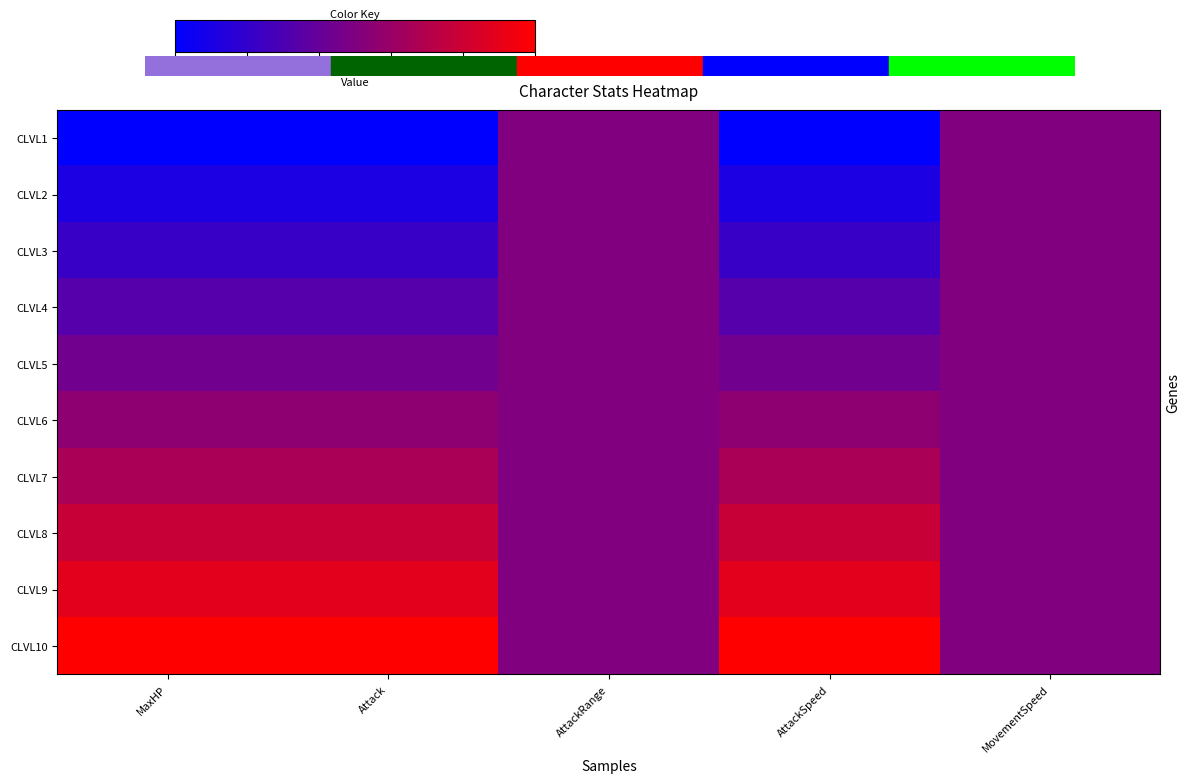

Which series has the largest total across all categories?

CLVL10